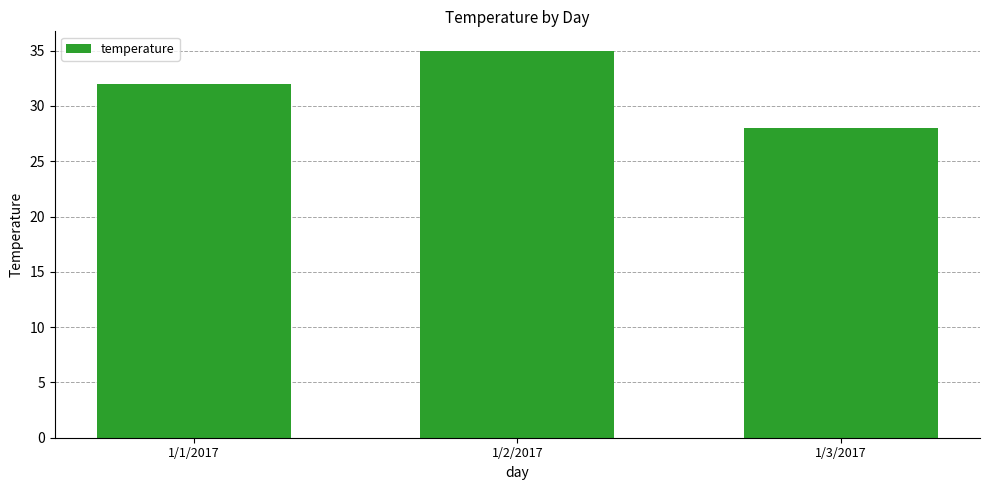

How many categories are shown in the chart?

3